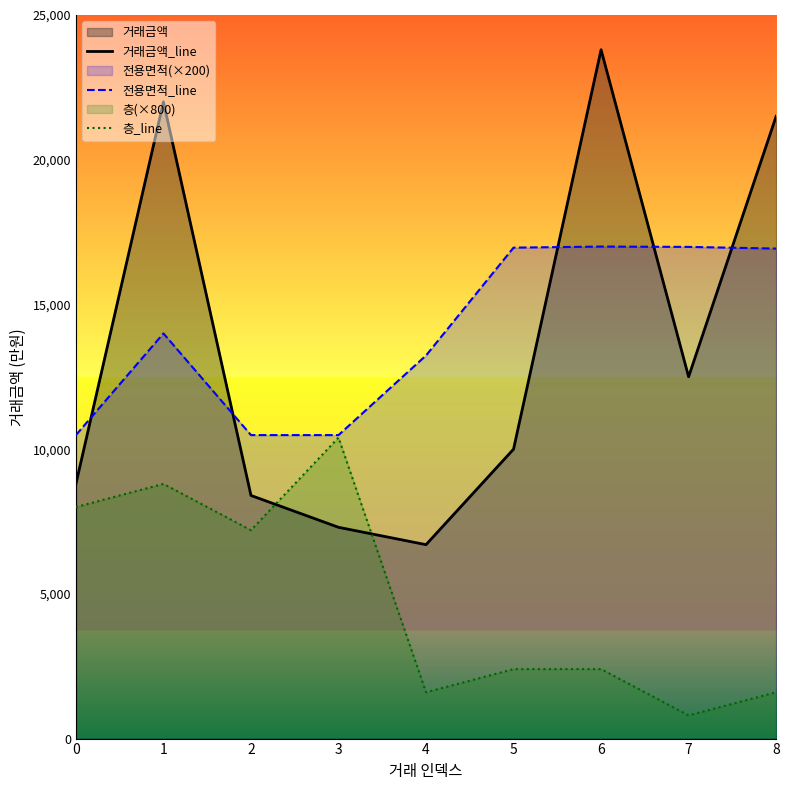

At how many categories does at least one series exceed 11985?

6